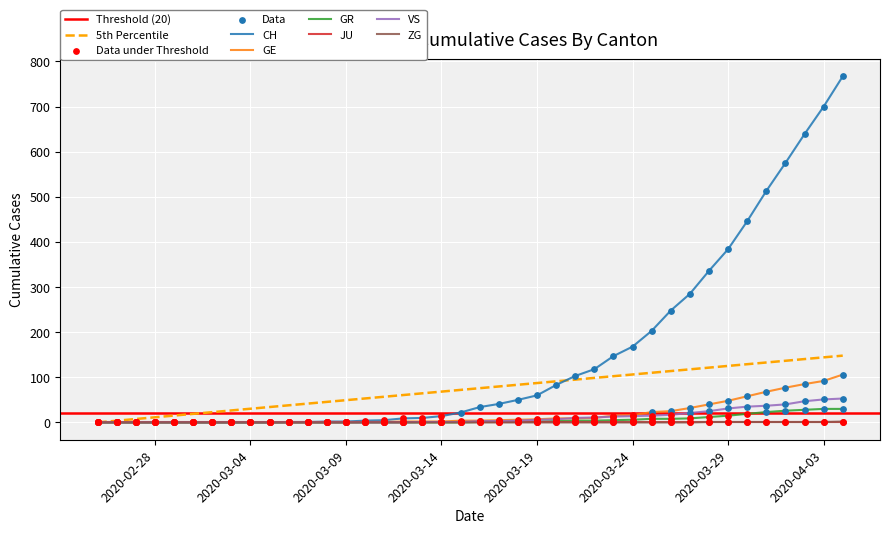

Is the value of CH at 2020-04-02 greater than the value of ZG at 2020-04-03?

Yes